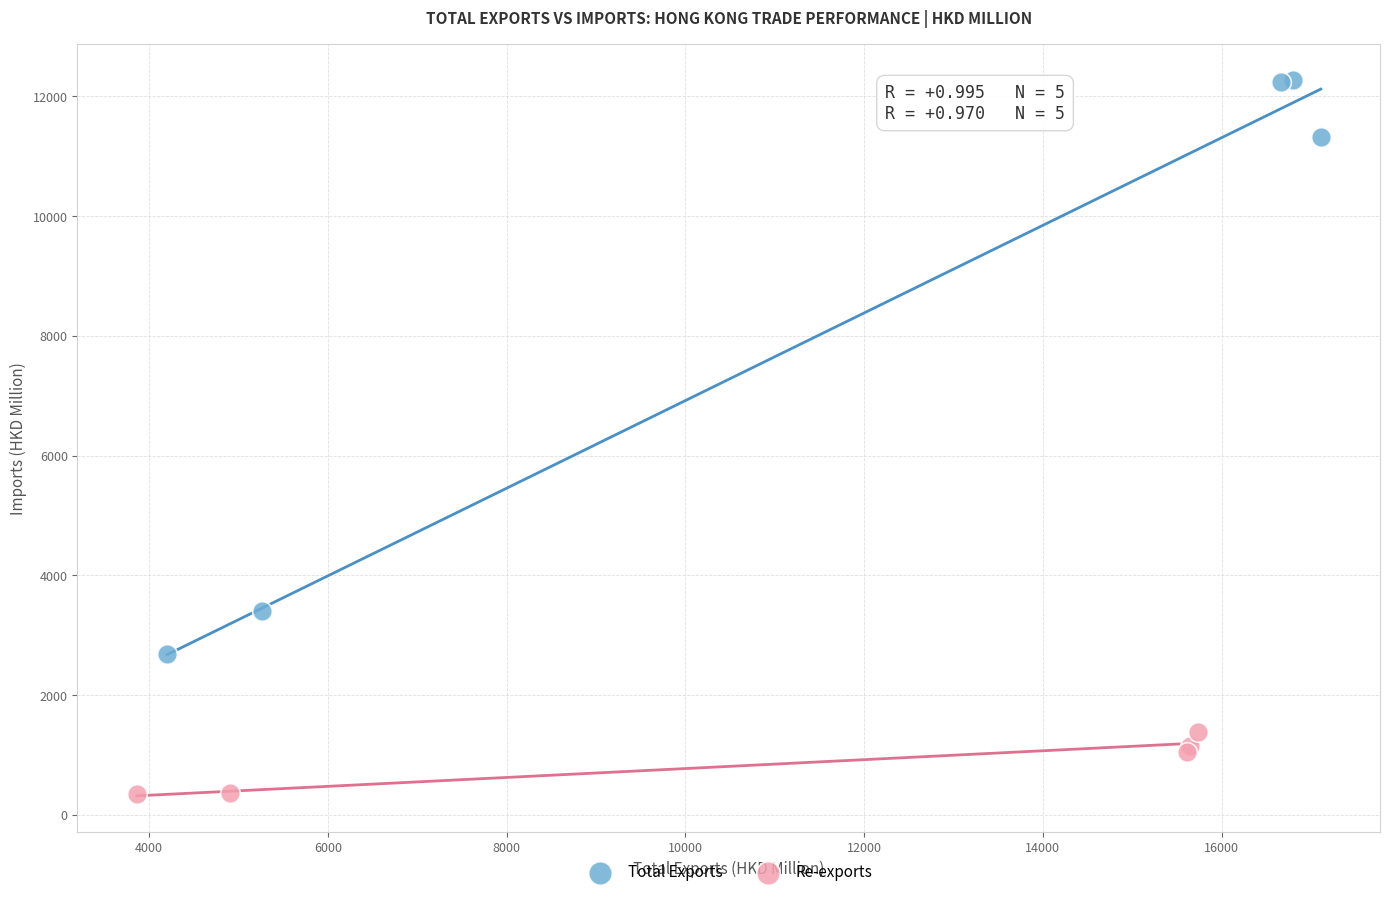

Which series contains the highest Y value?

Total Exports